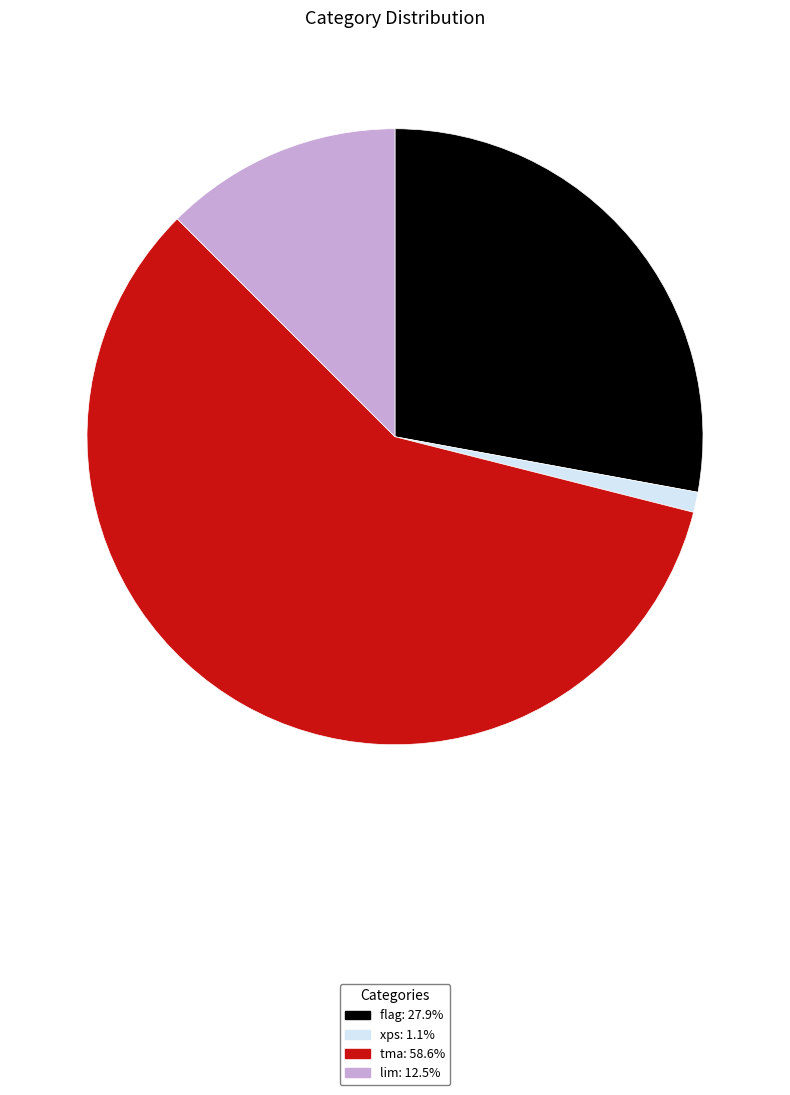

Rank the categories by value from lowest to highest.

xps, lim, flag, tma